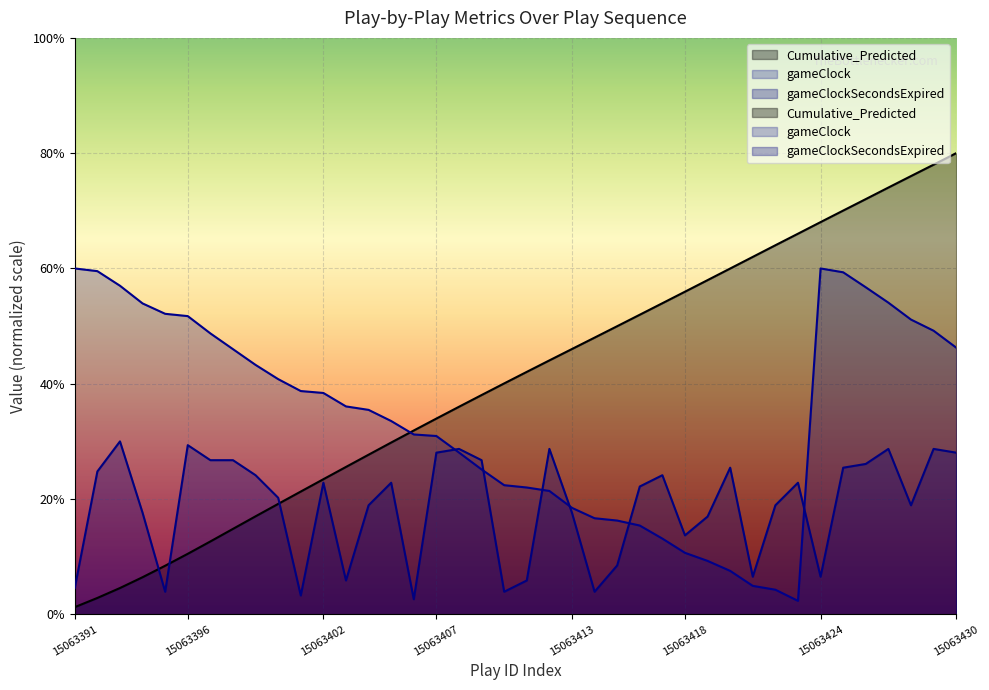

Reading left to right, what are all the values shown in this chart?

gameClockSecondsExpired: 15063391=45.7	15063392=247.8	15063393=300.0	15063394=176.1	15063395=39.1	15063396=293.5	15063397=267.4	15063398=267.4	15063399=241.3	15063400=202.2	15063401=32.6	15063402=228.3	15063403=58.7	15063404=189.1	15063405=228.3	15063406=26.1	15063407=280.4	15063408=287.0	15063409=267.4	15063410=39.1	15063411=58.7	15063412=287.0	15063413=176.1	15063414=39.1	15063415=84.8	15063416=221.7	15063417=241.3	15063418=137.0	15063419=169.6	15063420=254.3	15063421=65.2	15063422=189.1	15063423=228.3	15063424=65.2	15063425=254.3	15063426=260.9	15063427=287.0	15063428=189.1	15063429=287.0	15063430=280.4
Cumulative_Predicted: 15063391=12.4	15063392=28.4	15063393=45.6	15063394=64.4	15063395=84.3	15063396=105.0	15063397=126.4	15063398=148.2	15063399=170.0	15063400=191.6	15063401=213.0	15063402=234.4	15063403=255.7	15063404=276.9	15063405=298.0	15063406=318.9	15063407=339.6	15063408=360.1	15063409=380.4	15063410=400.6	15063411=420.6	15063412=440.5	15063413=460.3	15063414=480.0	15063415=499.8	15063416=519.7	15063417=539.7	15063418=559.7	15063419=579.8	15063420=599.9	15063421=620.1	15063422=640.3	15063423=660.3	15063424=680.4	15063425=700.4	15063426=720.3	15063427=740.4	15063428=760.3	15063429=780.1	15063430=800.0
gameClock: 15063391=600.0	15063392=595.3	15063393=570.0	15063394=539.3	15063395=521.3	15063396=517.3	15063397=487.3	15063398=460.0	15063399=432.7	15063400=408.0	15063401=387.3	15063402=384.0	15063403=360.7	15063404=354.7	15063405=335.3	15063406=312.0	15063407=309.3	15063408=280.7	15063409=251.3	15063410=224.0	15063411=220.0	15063412=214.0	15063413=184.7	15063414=166.7	15063415=162.7	15063416=154.0	15063417=131.3	15063418=106.7	15063419=92.7	15063420=75.3	15063421=49.3	15063422=42.7	15063423=23.3	15063424=600.0	15063425=593.3	15063426=567.3	15063427=540.7	15063428=511.3	15063429=492.0	15063430=462.7